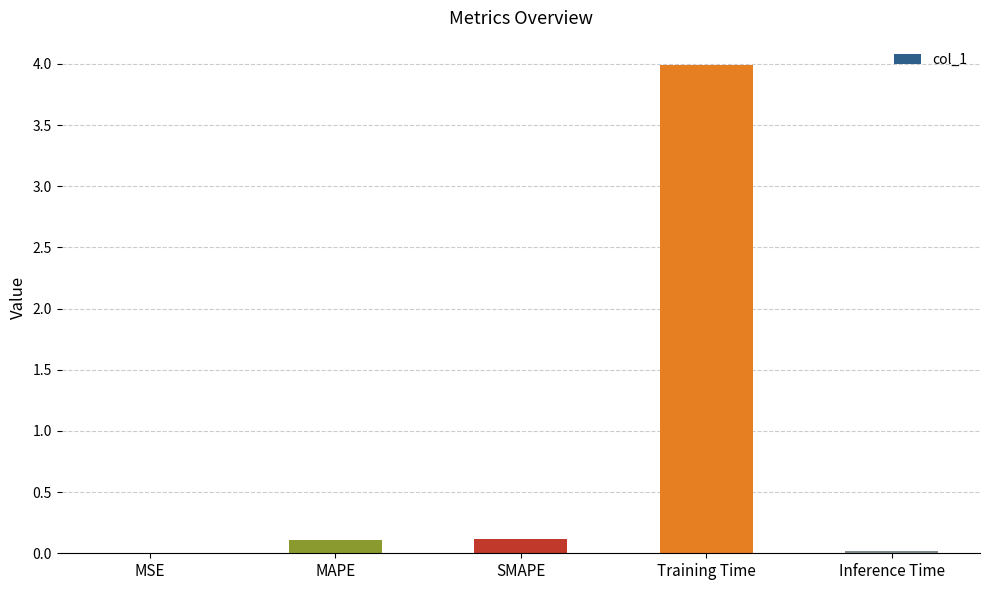

The value at Inference Time is 0.0. True or false?

True